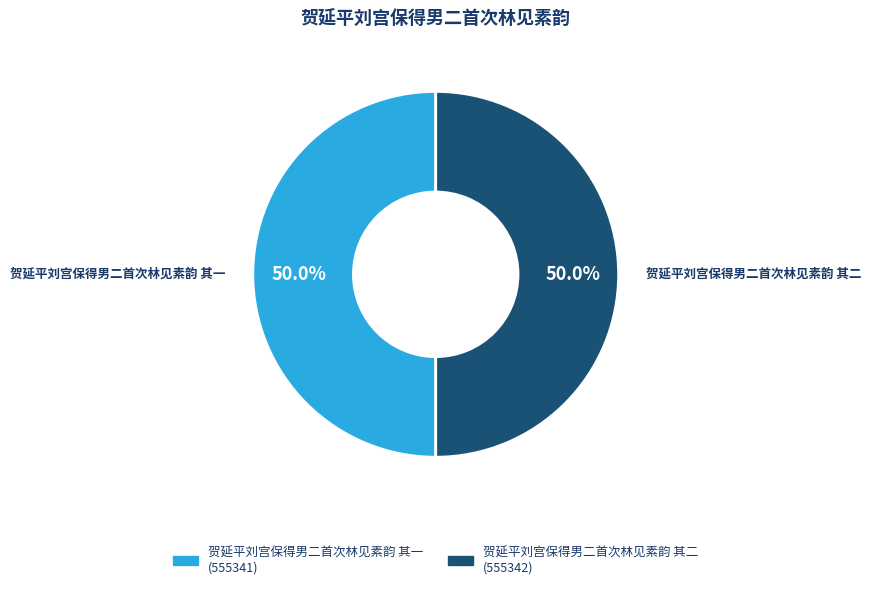

What percentage is the 贺延平刘宫保得男二首次林见素韵 其二 slice, to the nearest percent?

50%